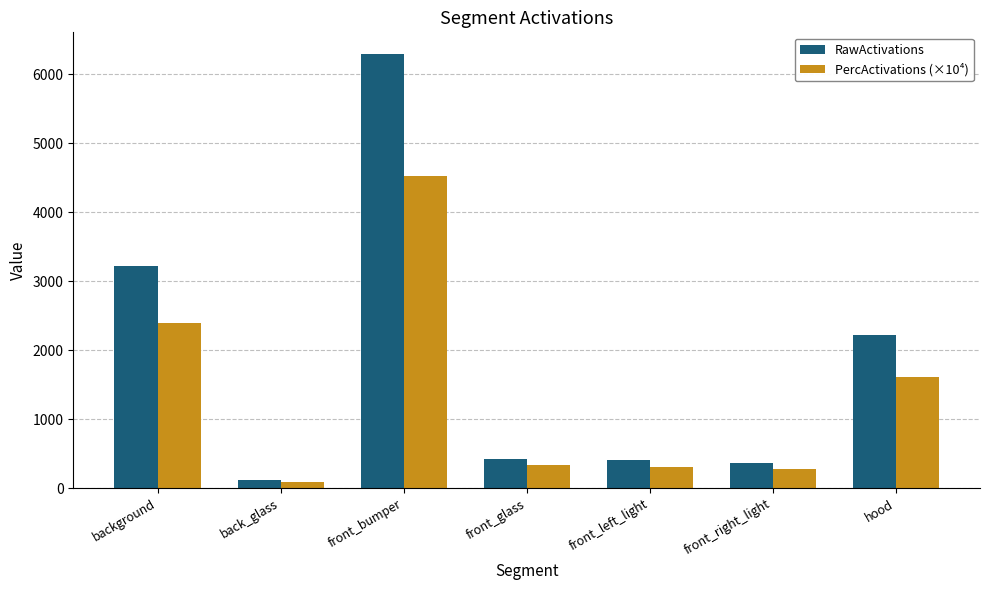

What is the total value across all series at background?

5612.2